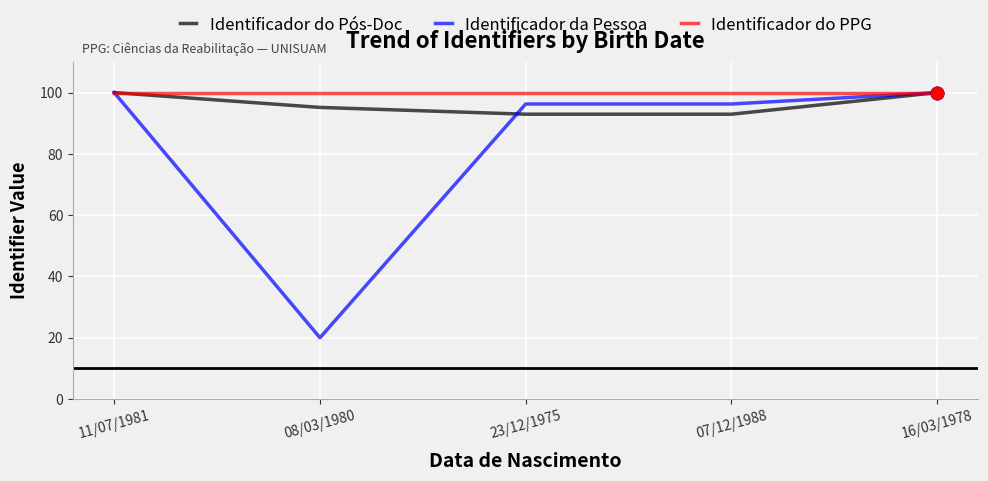

At how many categories does at least one series exceed 88?

5